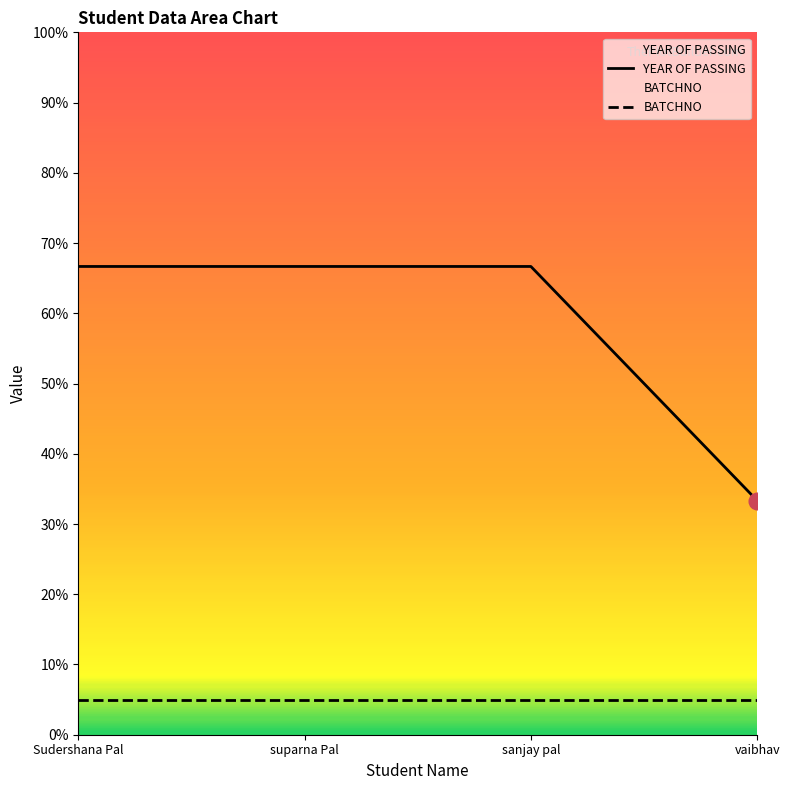

Reading left to right, what are all the values shown in this chart?

YEAR OF PASSING: Sudershana Pal=66.7	suparna Pal=66.7	sanjay pal=66.7	vaibhav=33.3
BATCHNO: Sudershana Pal=5.0	suparna Pal=5.0	sanjay pal=5.0	vaibhav=5.0